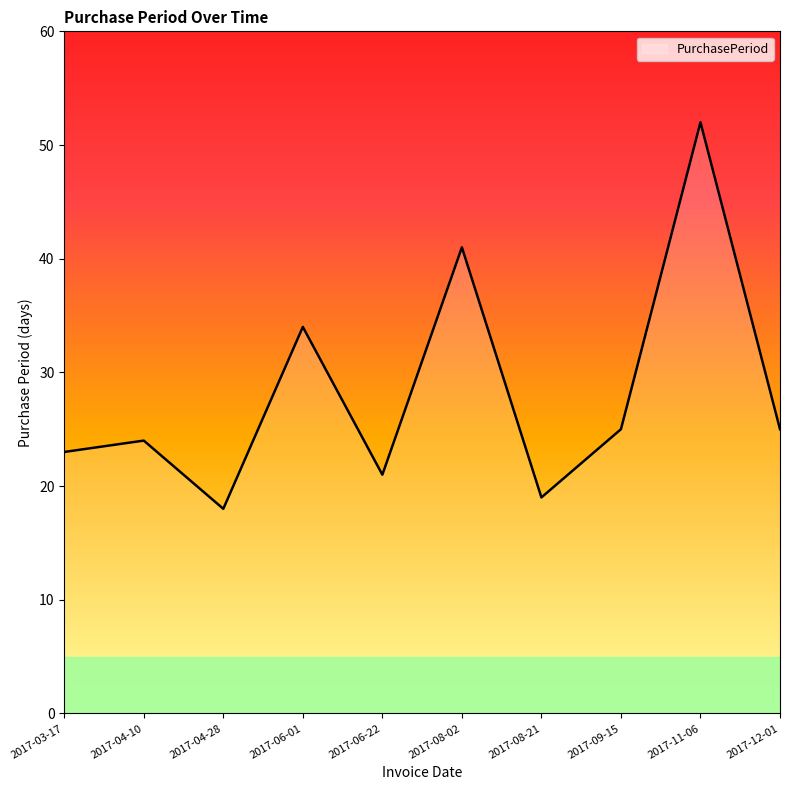

The value at 2017-11-06 is 52. True or false?

True